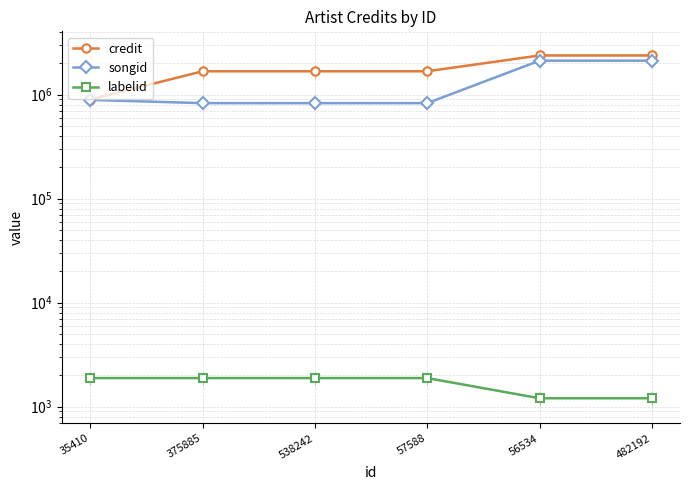

True or false: songid and labelid cross at least once.

False